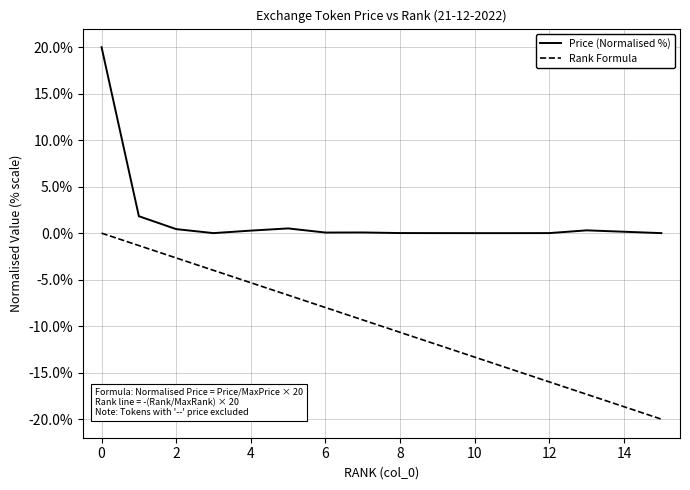

True or false: Rank Formula and Price (Normalised %) intersect in this chart.

False